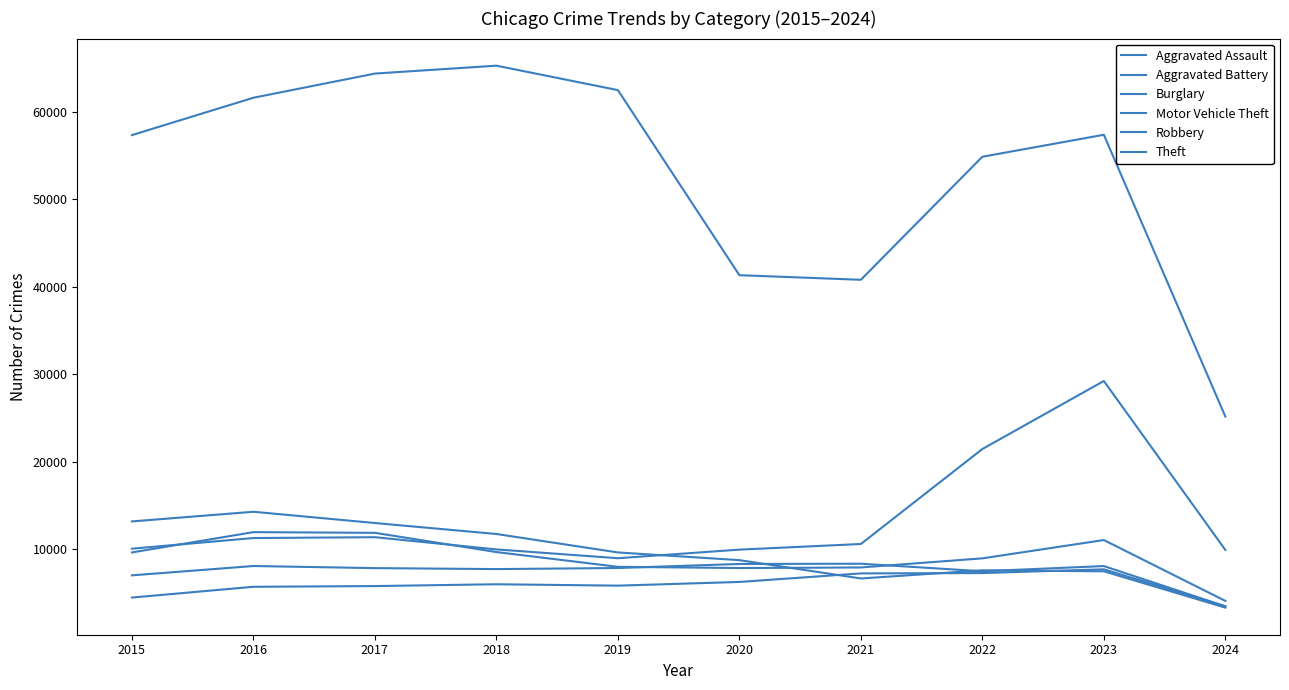

List the labels in order of Burglary value, largest first.

2016, 2015, 2017, 2018, 2019, 2020, 2022, 2023, 2021, 2024